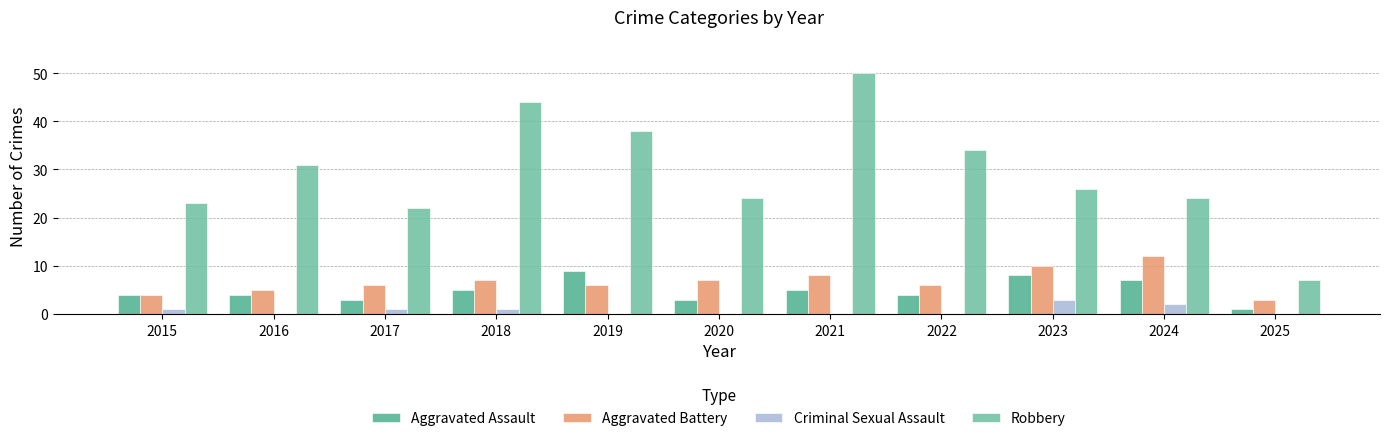

Reading right to left, what are all the values shown in this chart?

Aggravated Assault: 2025=1	2024=7	2023=8	2022=4	2021=5	2020=3	2019=9	2018=5	2017=3	2016=4	2015=4
Aggravated Battery: 2025=3	2024=12	2023=10	2022=6	2021=8	2020=7	2019=6	2018=7	2017=6	2016=5	2015=4
Criminal Sexual Assault: 2025=0	2024=2	2023=3	2022=0	2021=0	2020=0	2019=0	2018=1	2017=1	2016=0	2015=1
Robbery: 2025=7	2024=24	2023=26	2022=34	2021=50	2020=24	2019=38	2018=44	2017=22	2016=31	2015=23